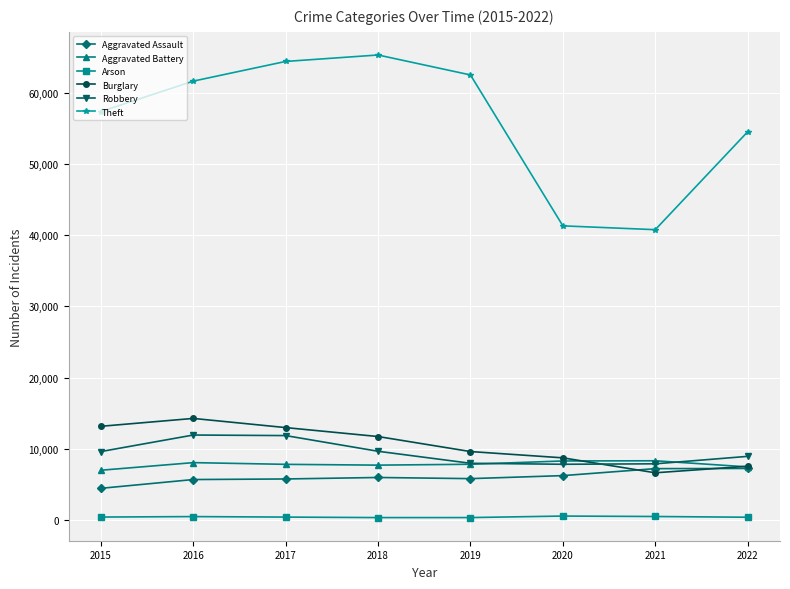

What is the average value of the Burglary series?

10607